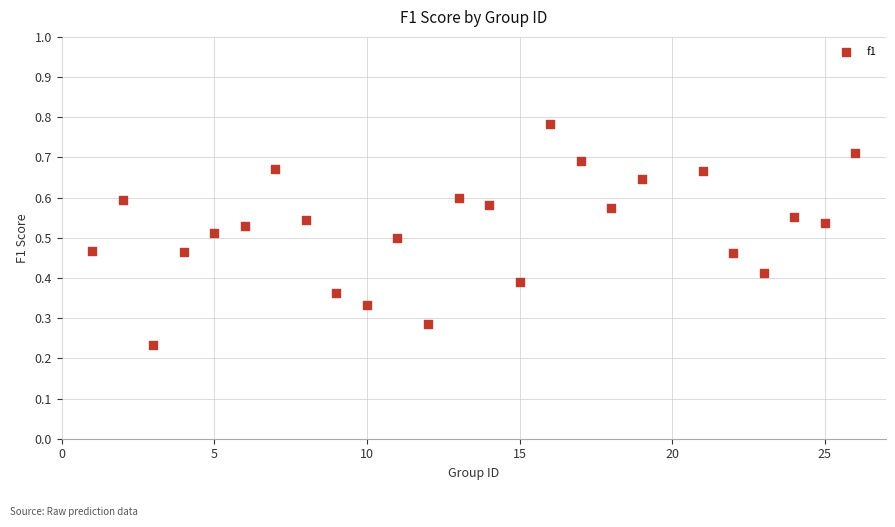

Count the number of points in this scatter plot.

25